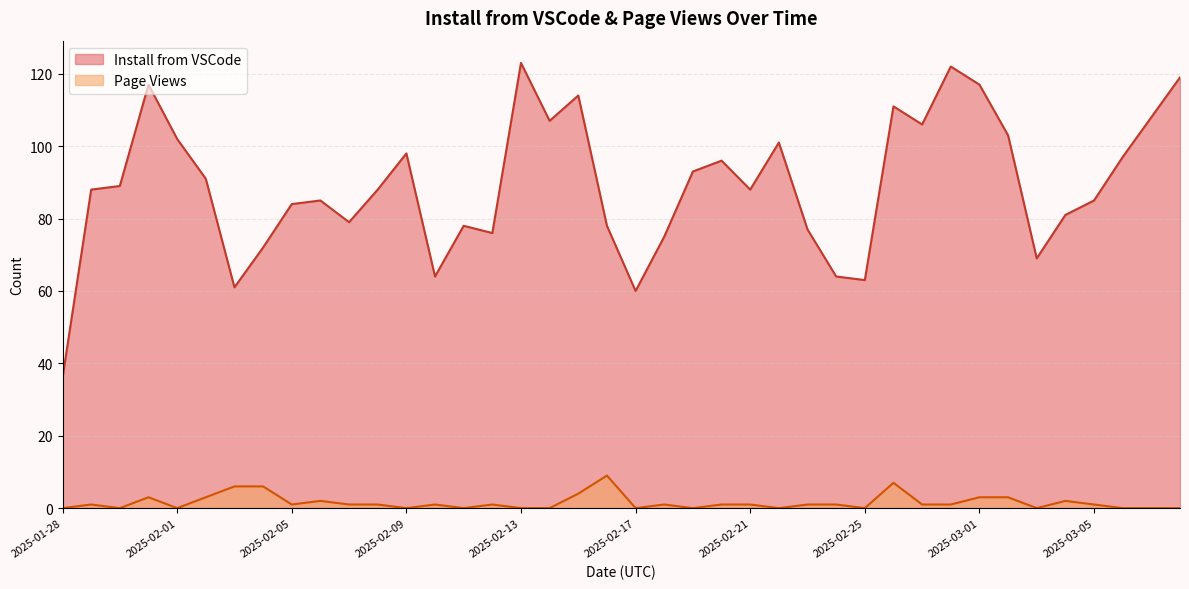

List the series in order of their overall mean, highest first.

Install from VSCode, Page Views